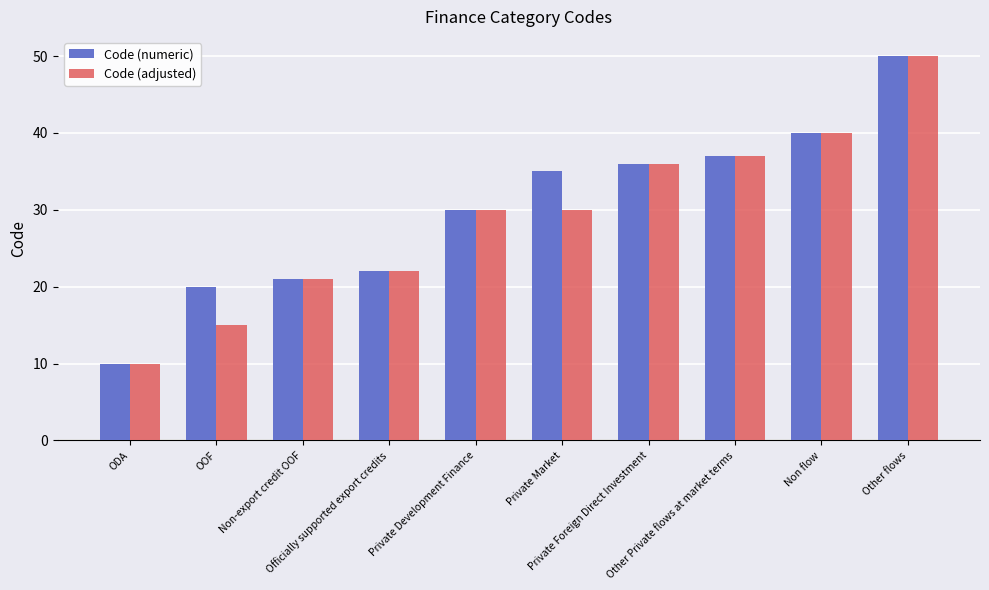

How many categories are shown in the chart?

10